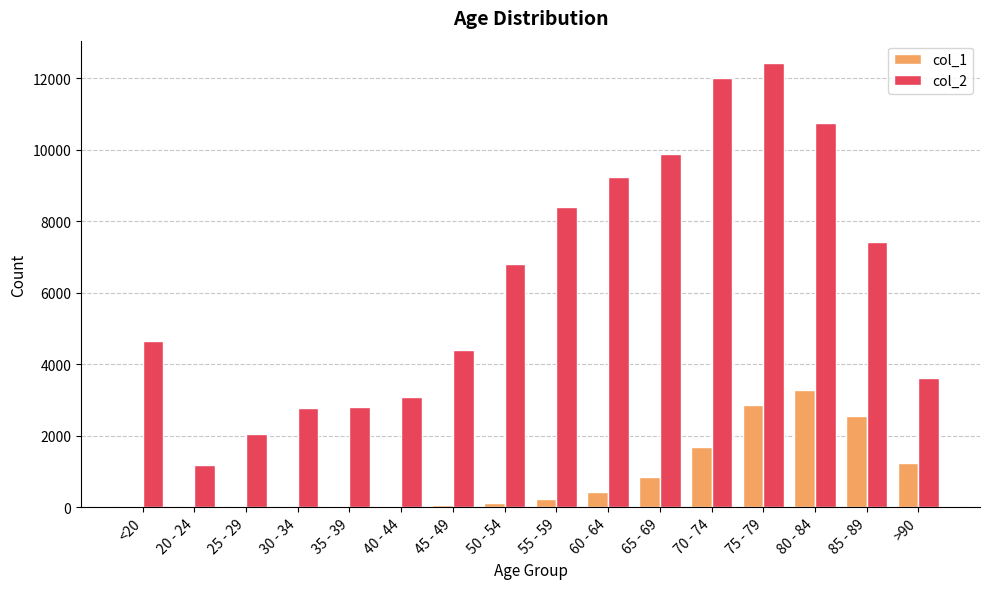

True or false: col_1 has a value of 126 at 50 - 54.

True